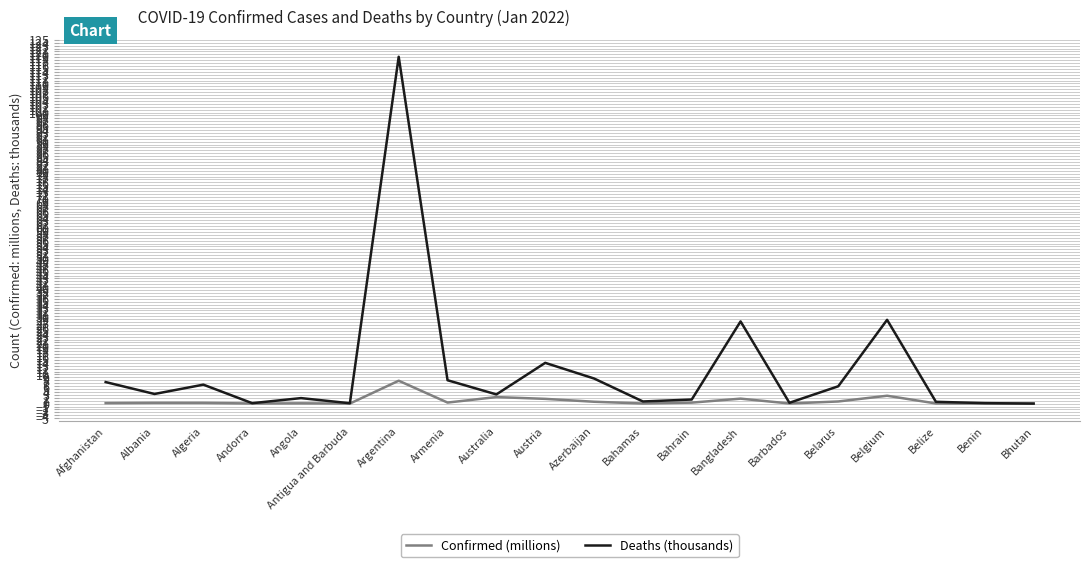

List the series in order of their overall mean, lowest first.

Confirmed (millions), Deaths (thousands)